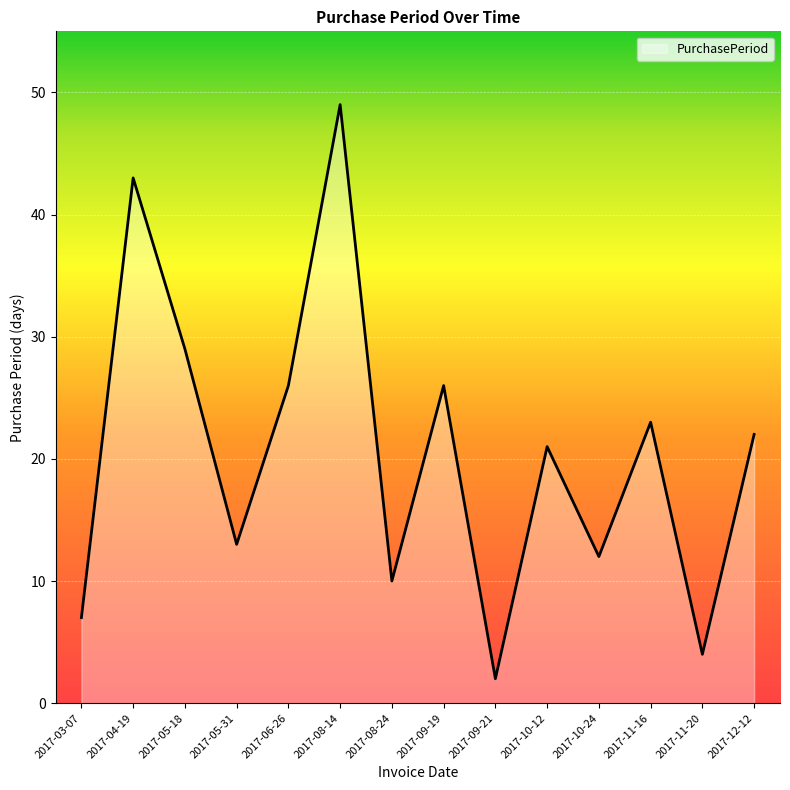

Where is the first local maximum?

2017-04-19